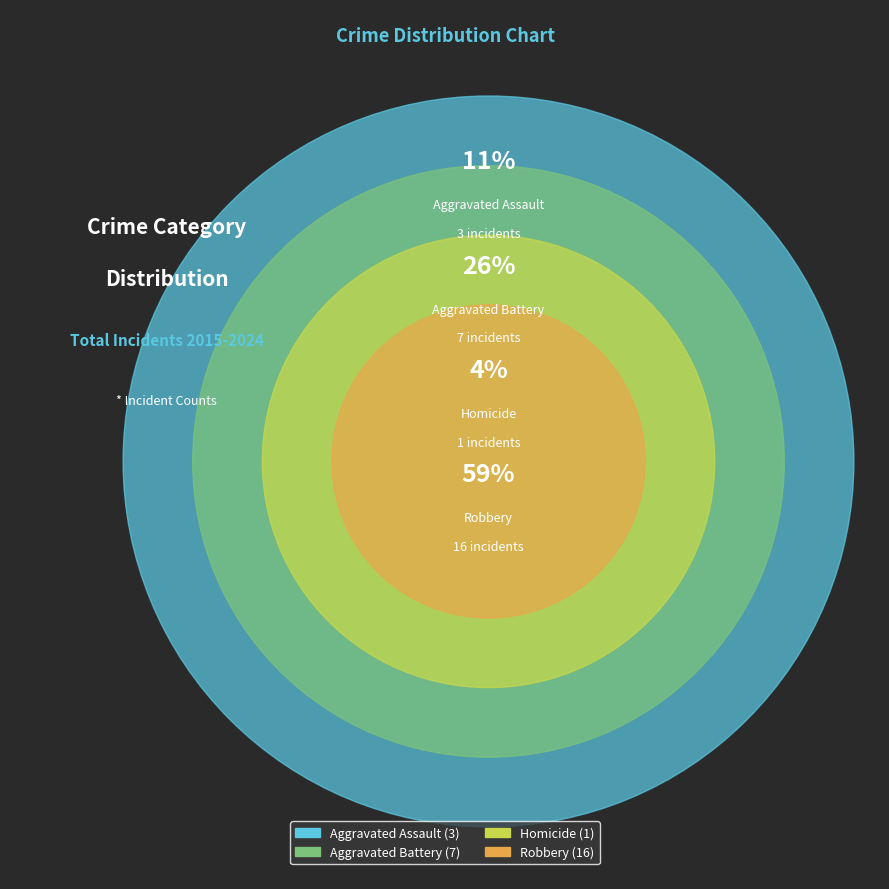

Count the number of slices in the pie.

4